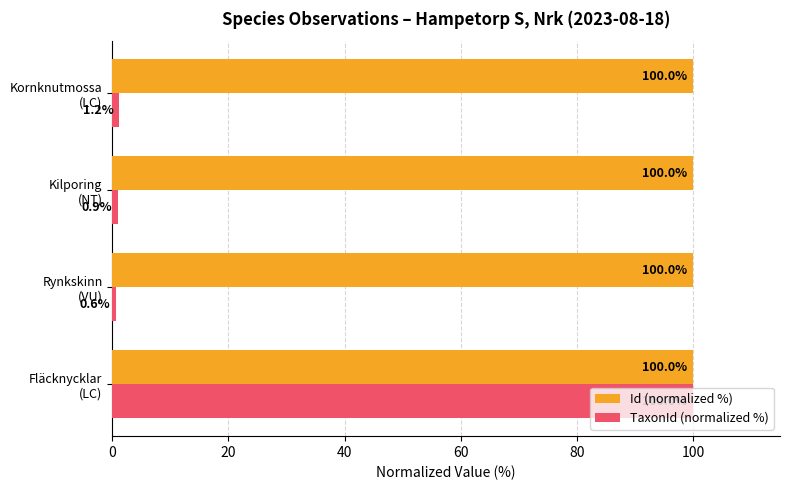

What is the highest value of the TaxonId (normalized %) series?

100.0